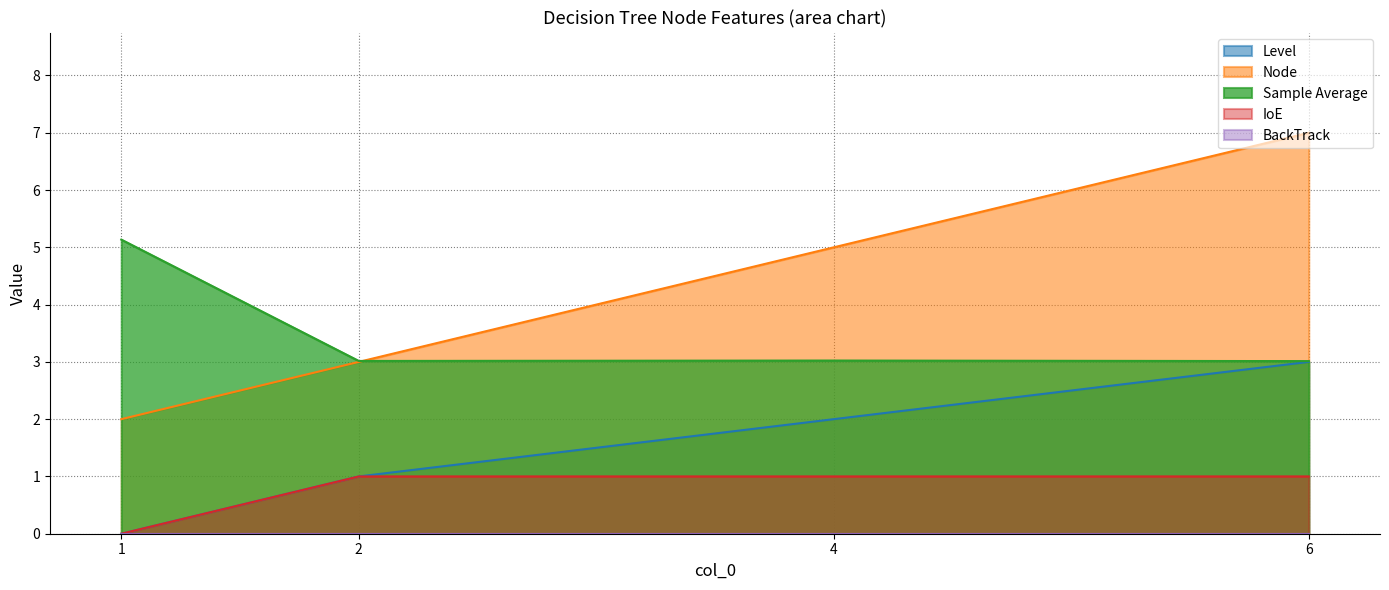

List the series in order of their overall mean, highest first.

Node, Sample Average, Level, IoE